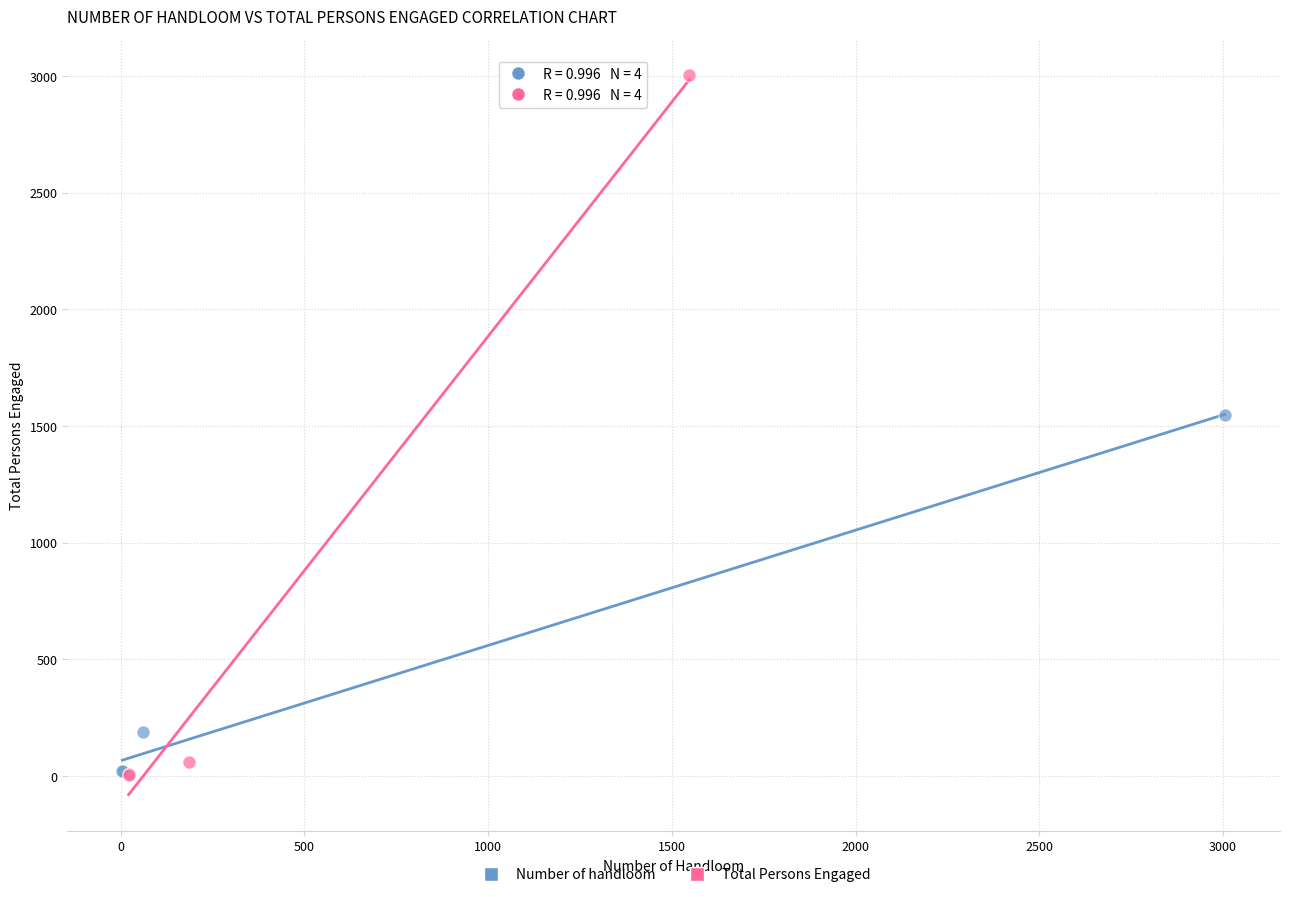

What are all the series names shown in the legend?

Number of handloom, Total Persons Engaged